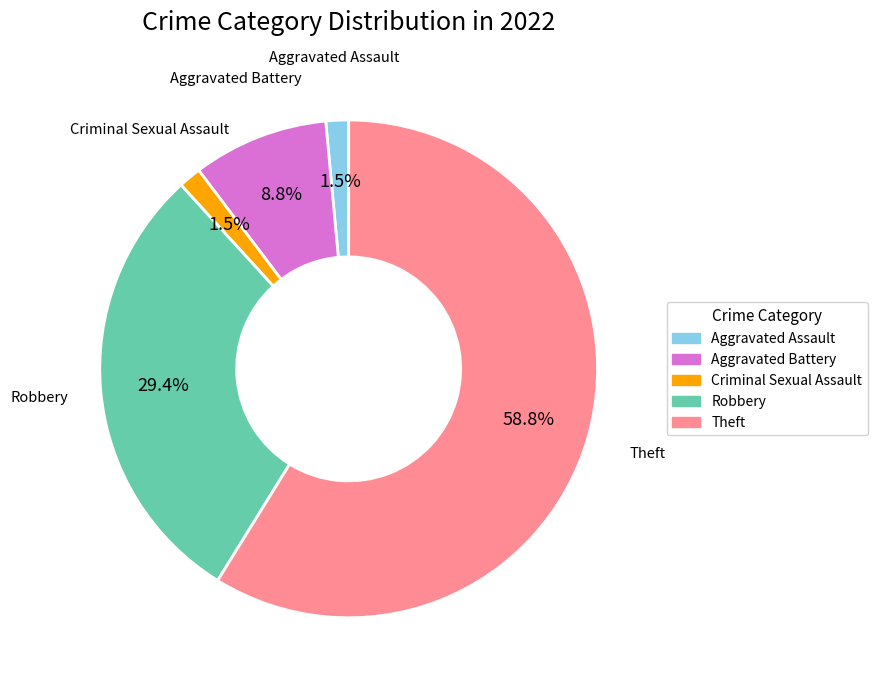

Count the number of slices in the pie.

5